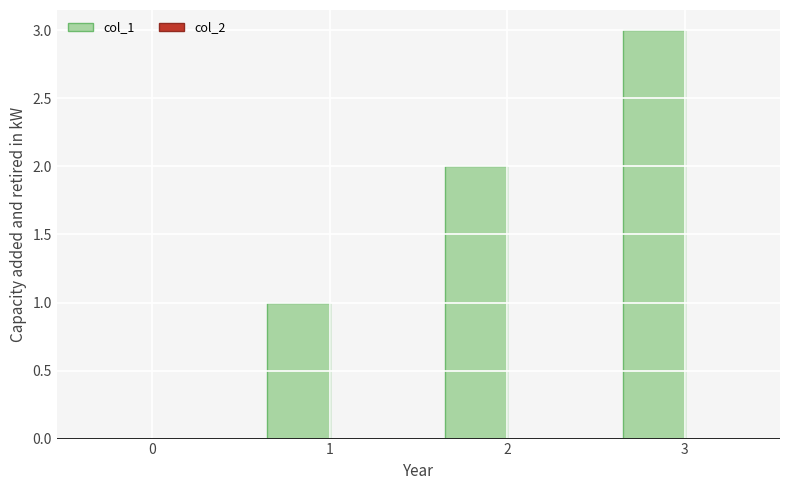

The chart shows a value of 2 at 1. True or false?

False